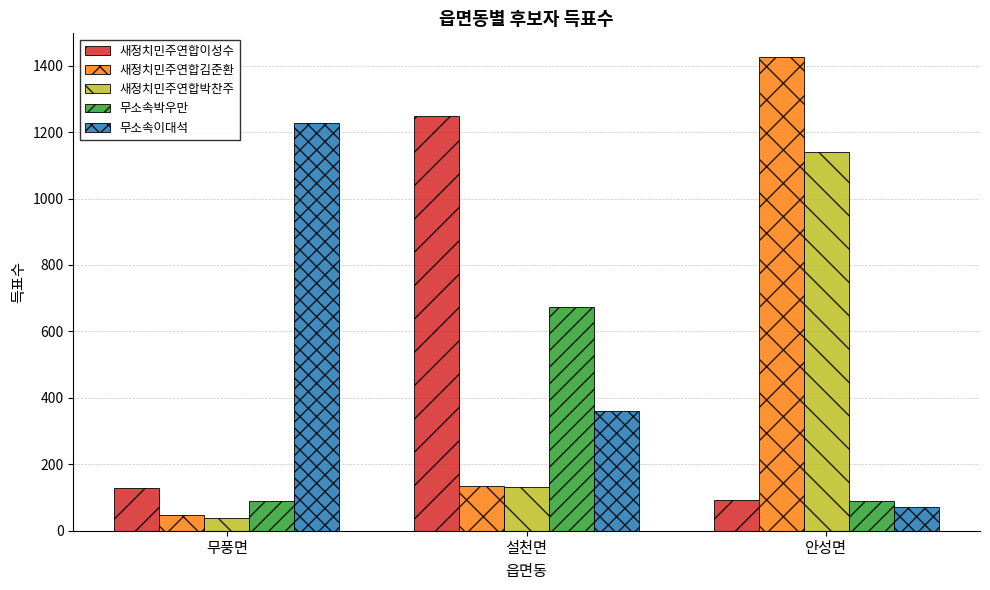

What are all the series names shown in the legend?

새정치민주연합이성수, 새정치민주연합김준환, 새정치민주연합박찬주, 무소속박우만, 무소속이대석